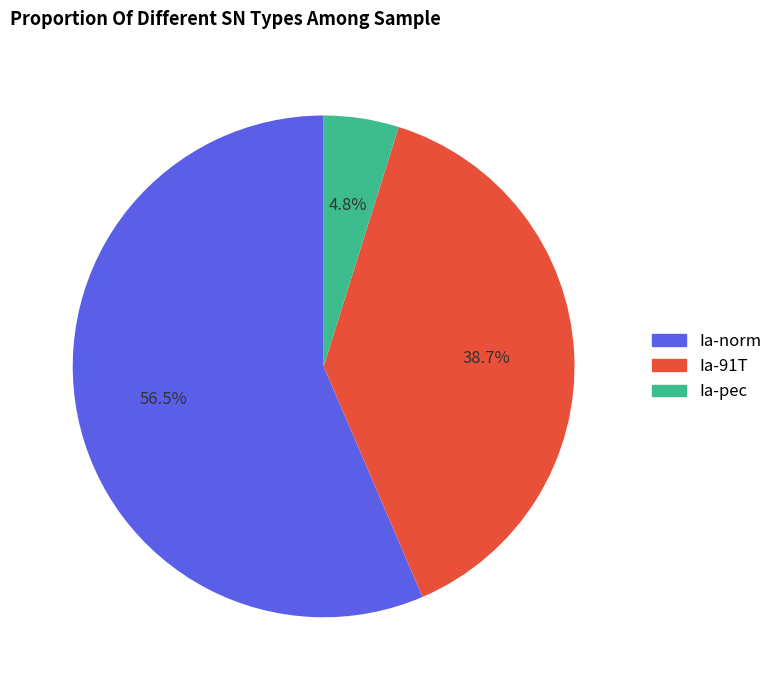

To the nearest percent, what percentage of the pie is Ia-91T?

39%